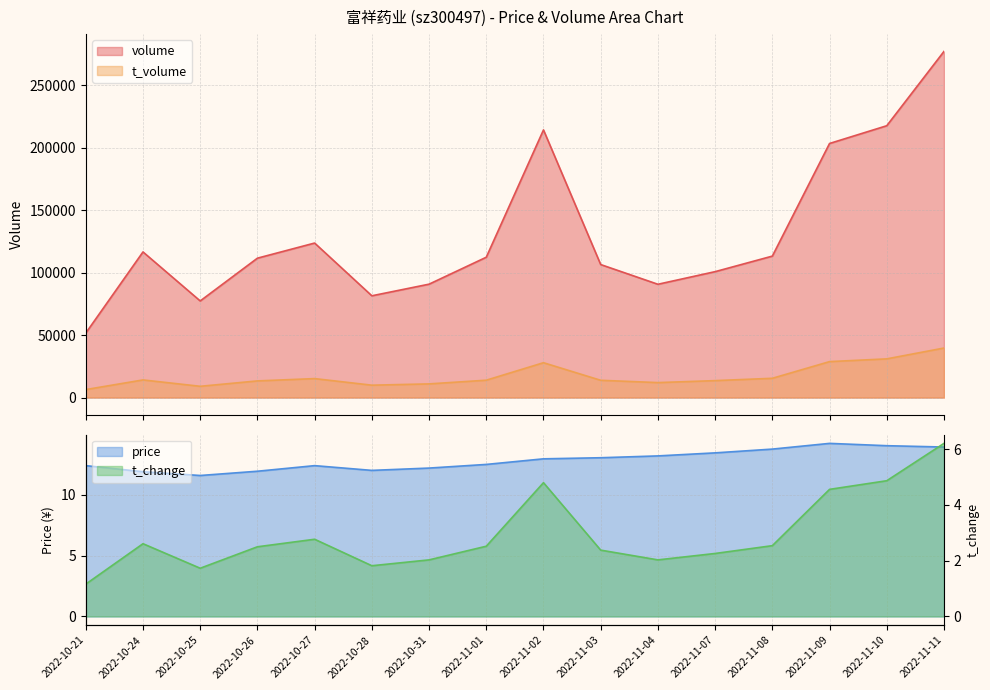

Where is the first local maximum for volume?

2022-10-24